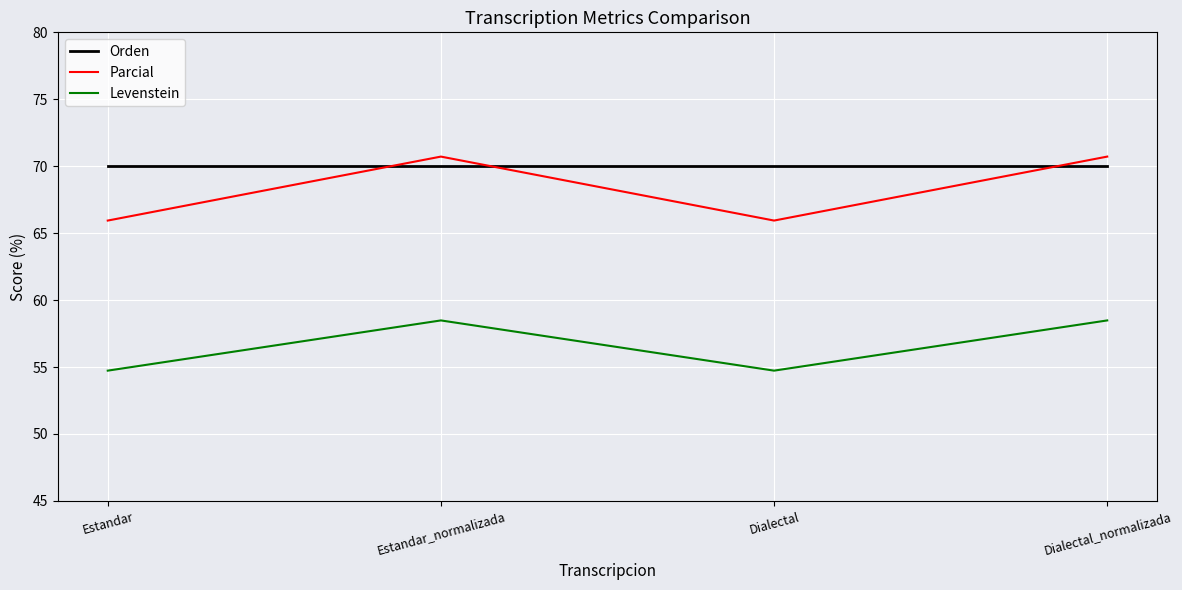

What is the lowest value of the Parcial series?

65.9